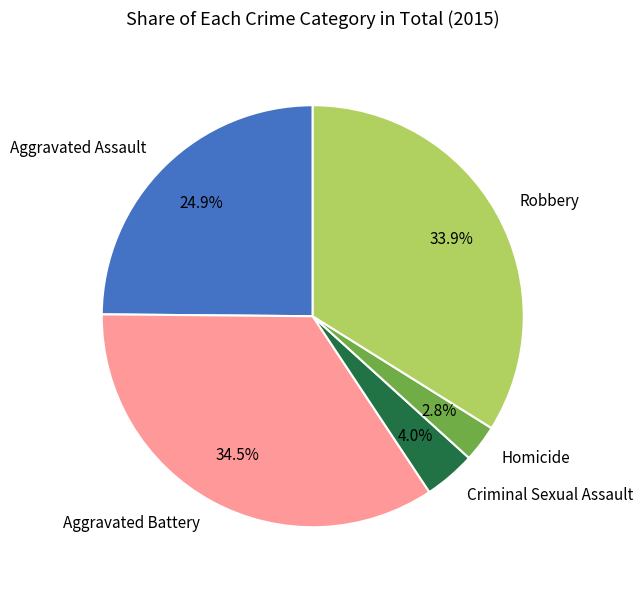

How many segments does this pie chart have?

5